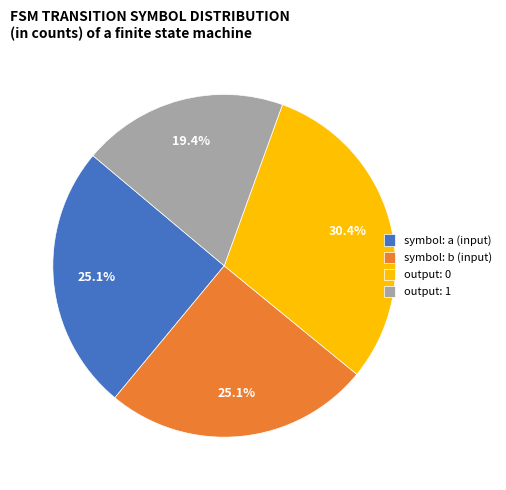

What percentage do symbol: a (input) and output: 0 together represent?

55.5%